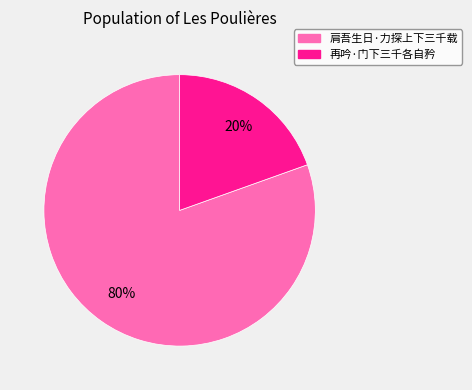

Which category has the biggest portion of the pie?

肩吾生日·力探上下三千载